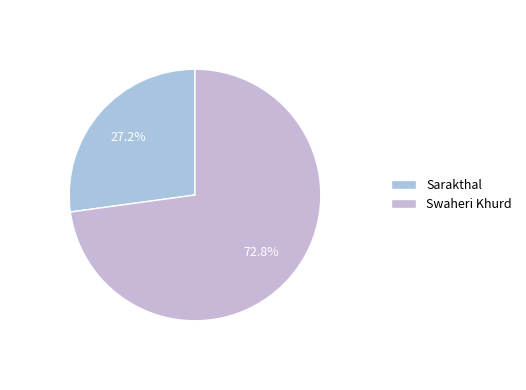

The Sarakthal slice represents 34% of the pie. True or false?

False